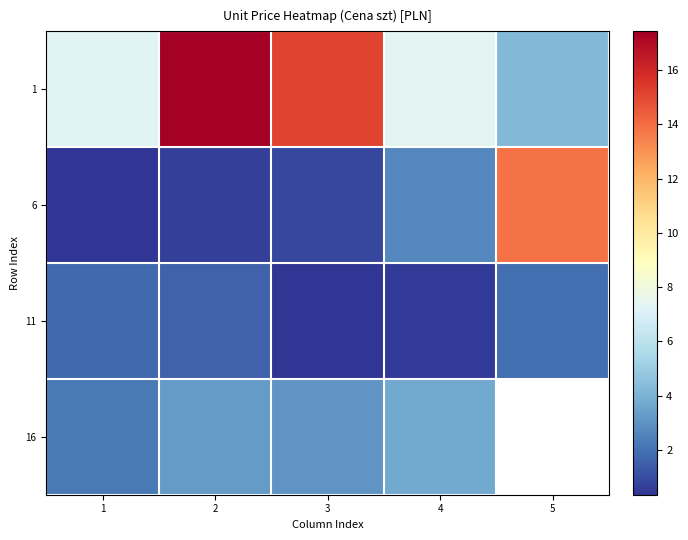

How many values in the 11 series are below 1?

2